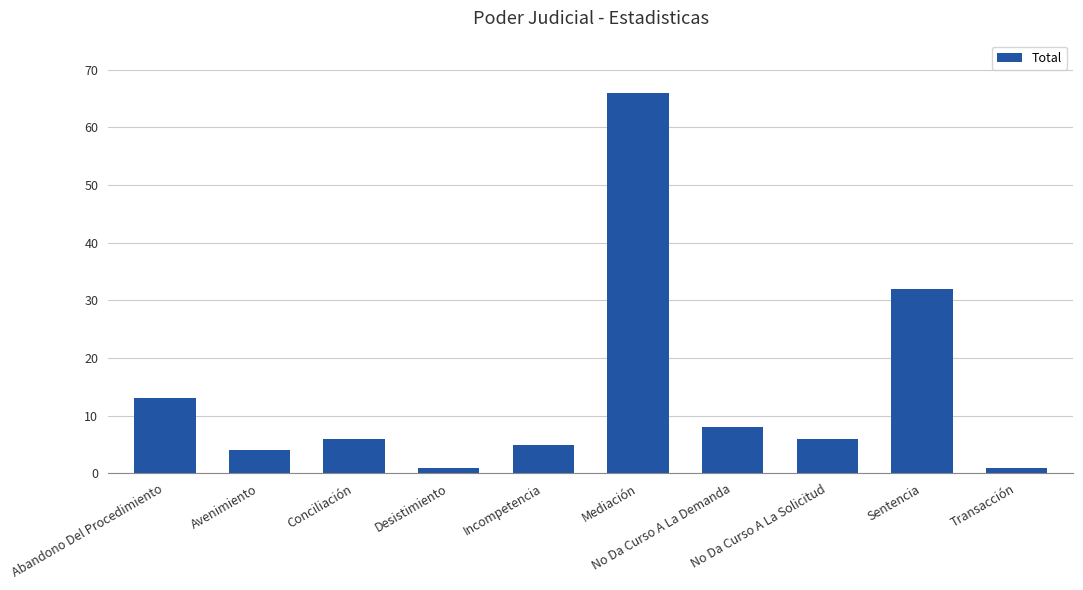

What is the sum of all values?

142